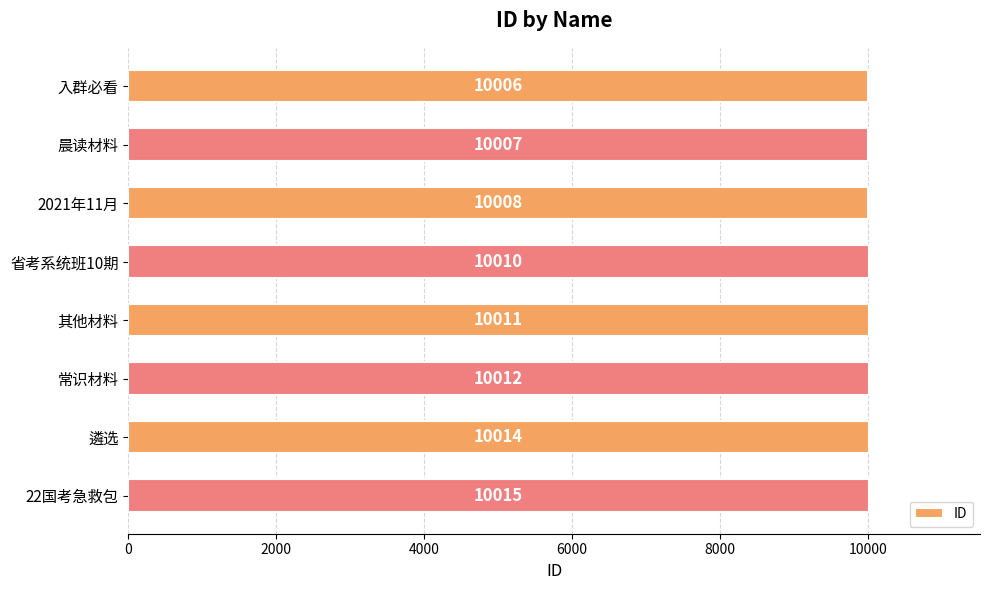

What is the change in value from 省考系统班10期 to 遴选?

+4